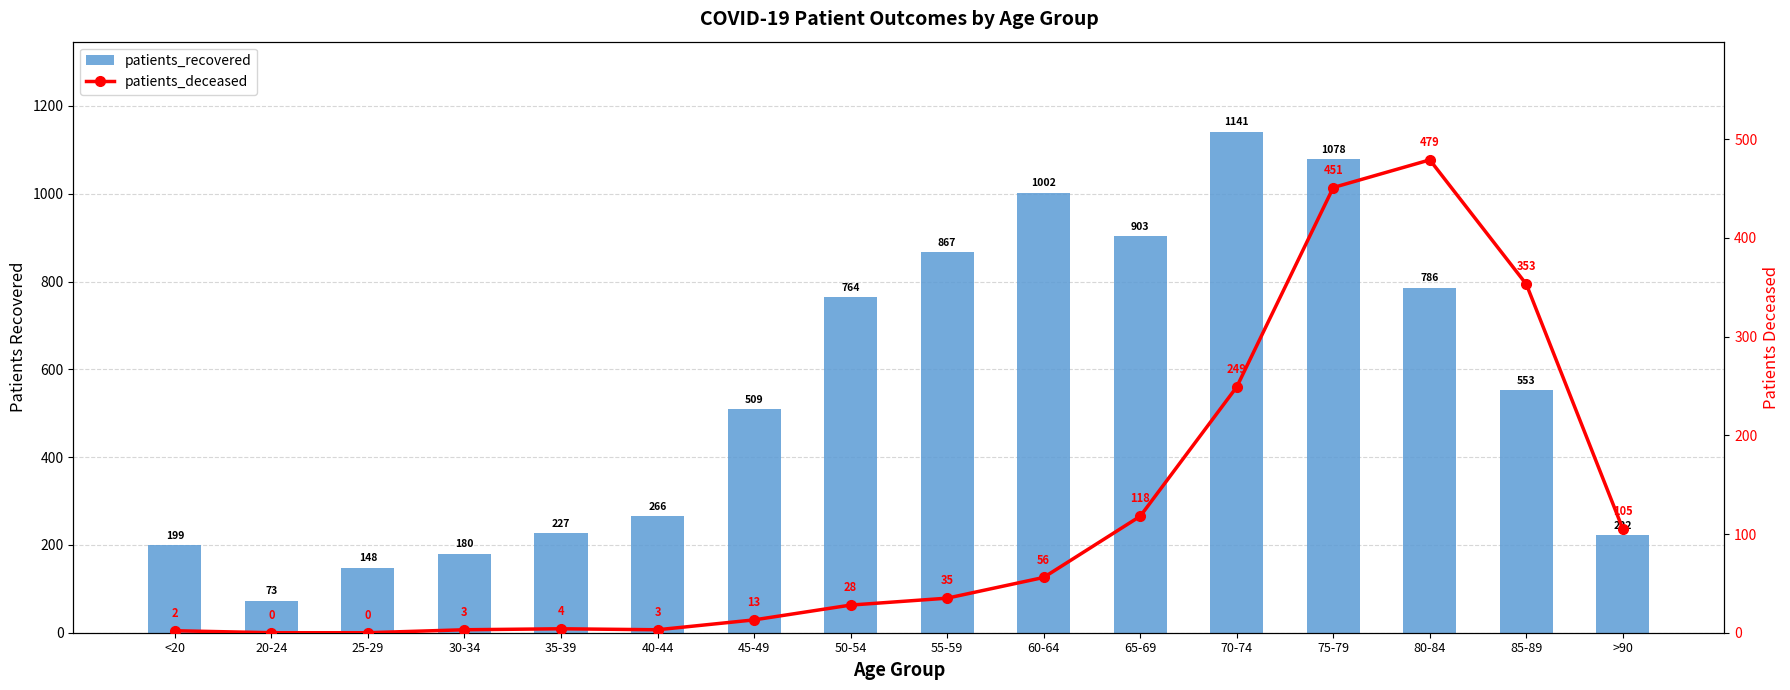

What is the label of the 6th bar from the left?

40-44